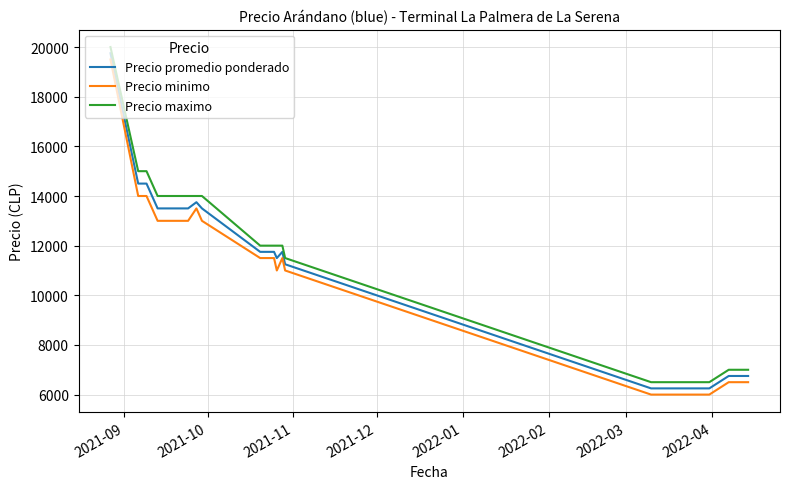

Reading left to right, what are all the values shown in this chart?

Precio promedio ponderado: 19750	14500	14500	14500	13500	13500	13500	13500	13500	13500	13750	13500	11750	11750	11750	11750	11500	11750	11250	6250	6250	6250	6250	6250	6250	6250	6250	6750	6750	6750
Precio minimo: 19500	14000	14000	14000	13000	13000	13000	13000	13000	13000	13500	13000	11500	11500	11500	11500	11000	11500	11000	6000	6000	6000	6000	6000	6000	6000	6000	6500	6500	6500
Precio maximo: 20000	15000	15000	15000	14000	14000	14000	14000	14000	14000	14000	14000	12000	12000	12000	12000	12000	12000	11500	6500	6500	6500	6500	6500	6500	6500	6500	7000	7000	7000